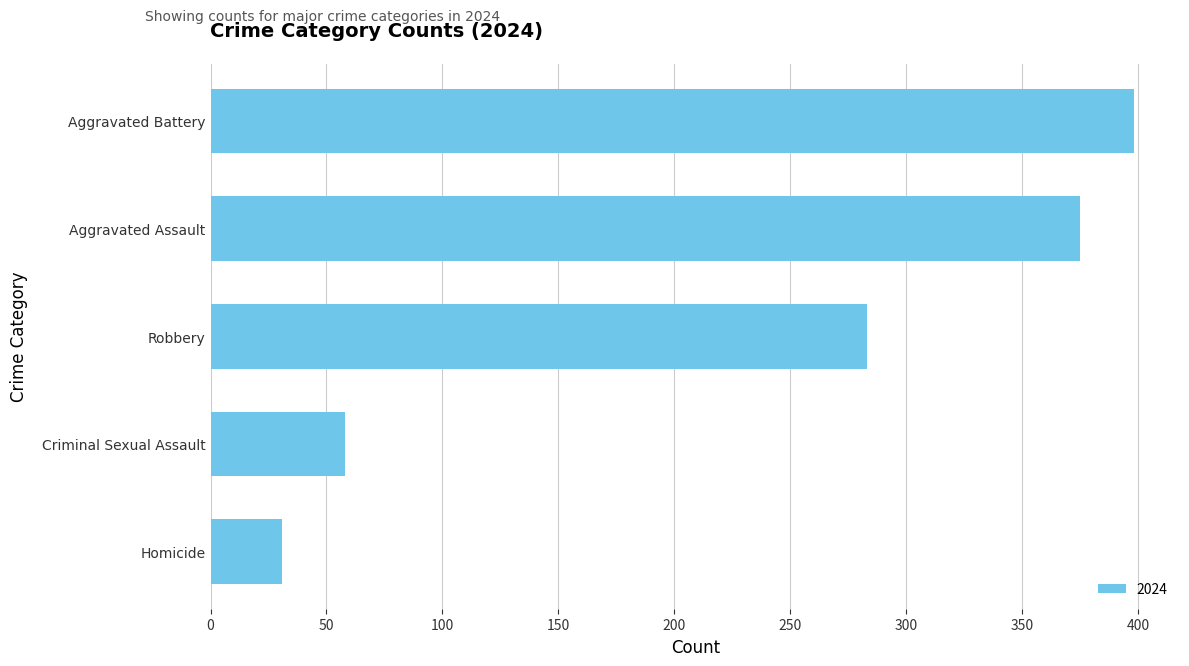

What is the difference between the maximum and minimum values?

367